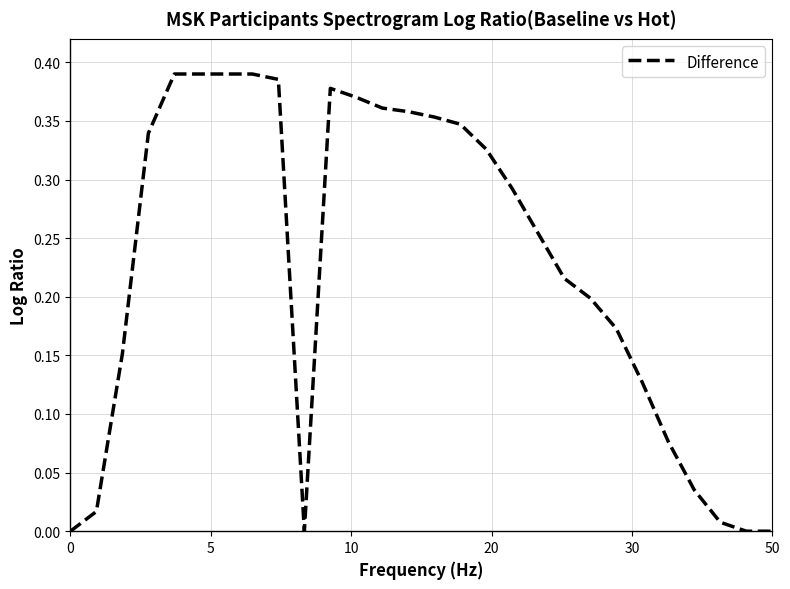

What is the value of the 3rd point from the left?

0.2